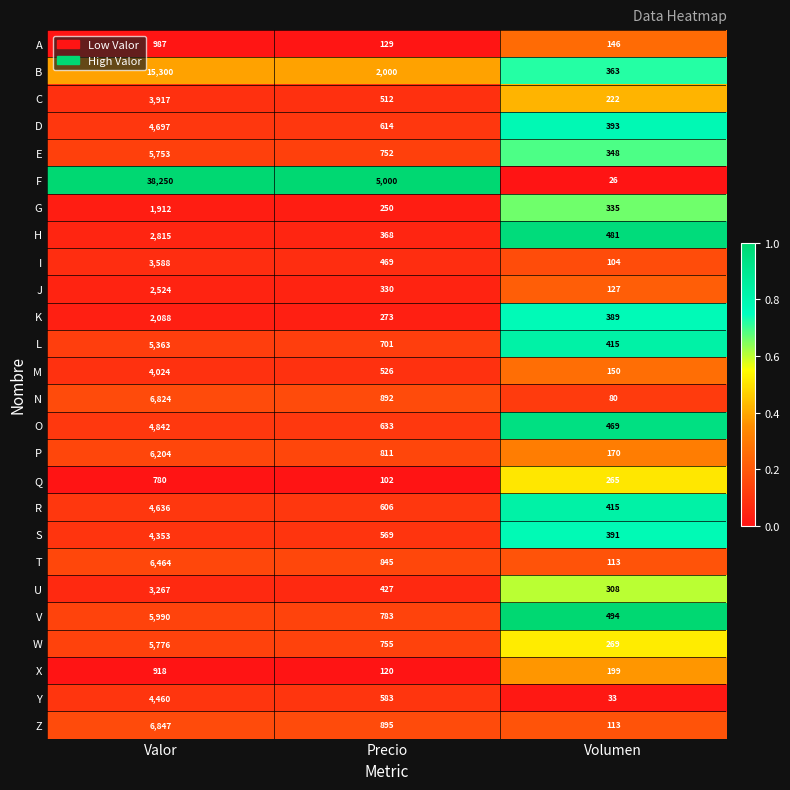

Which label corresponds to the smallest value in the chart?

Volumen